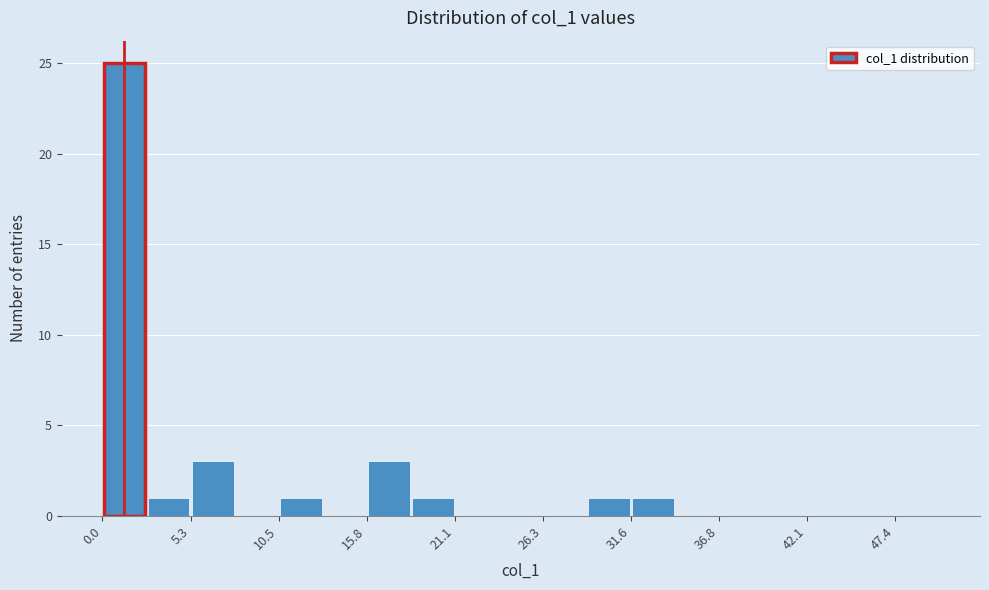

Read against the x-axis, roughly where is the centre of the tallest bar?

1